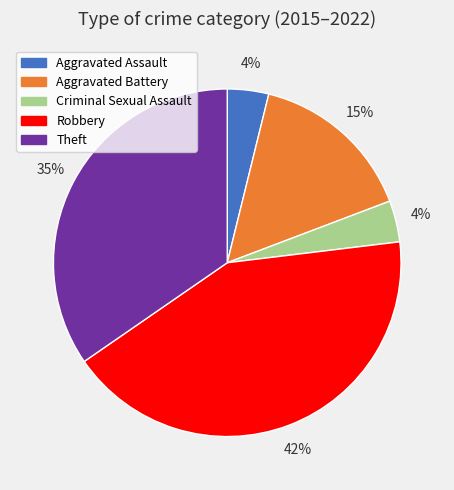

Is the sum of Aggravated Battery and Criminal Sexual Assault greater than half?

No